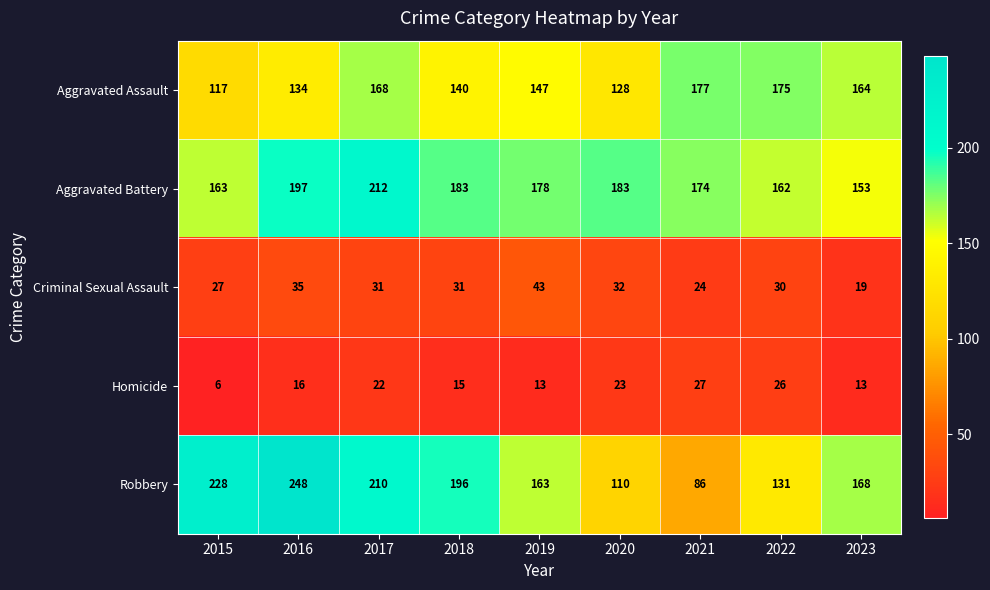

The value of Homicide at 2021 is 27. True or false?

True